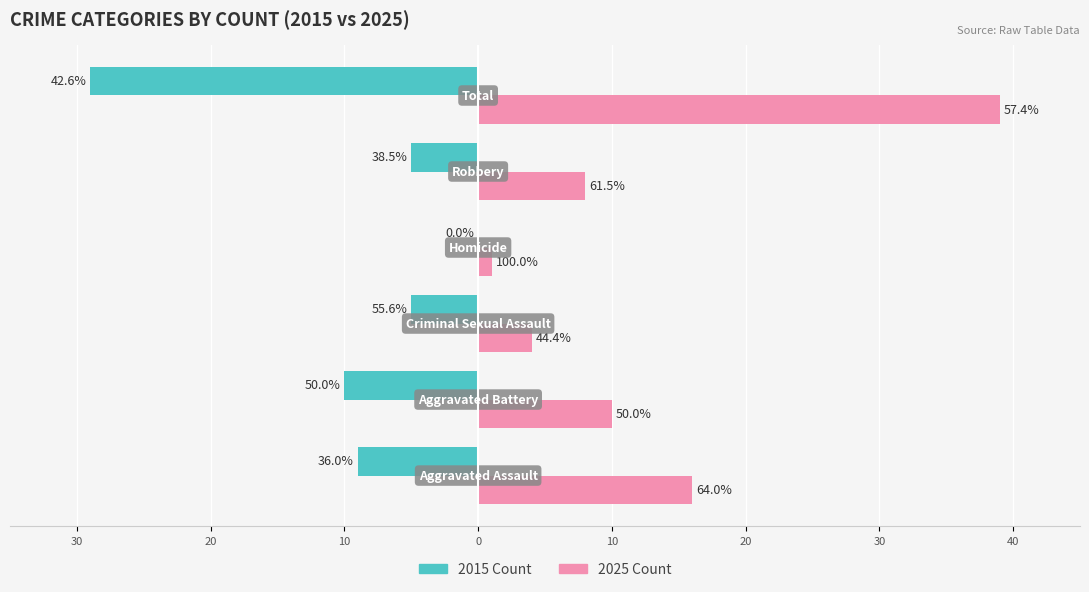

What is the smallest value displayed?

-29